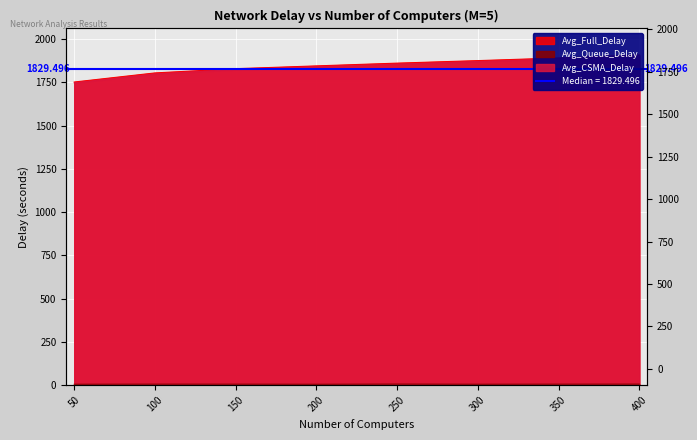

Is the value of Avg_Full_Delay at 250 greater than the value of Avg_CSMA_Delay at 50?

Yes